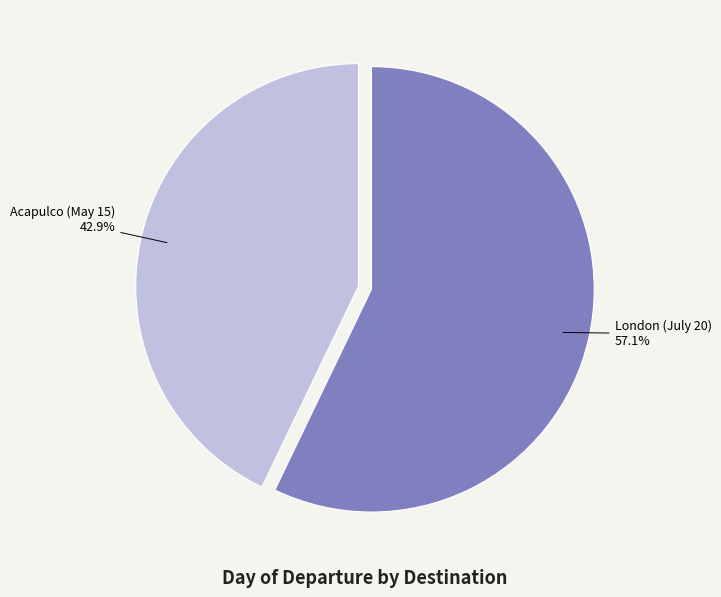

Is there a majority slice in this chart?

Yes